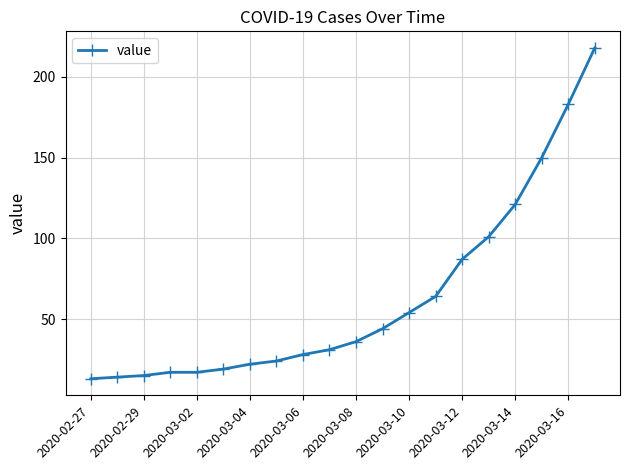

Reading left to right, extract all data points from this chart.

13	14	15	17	17	19	22	24	28	31	36	44	54	64	87	101	121	150	183	218